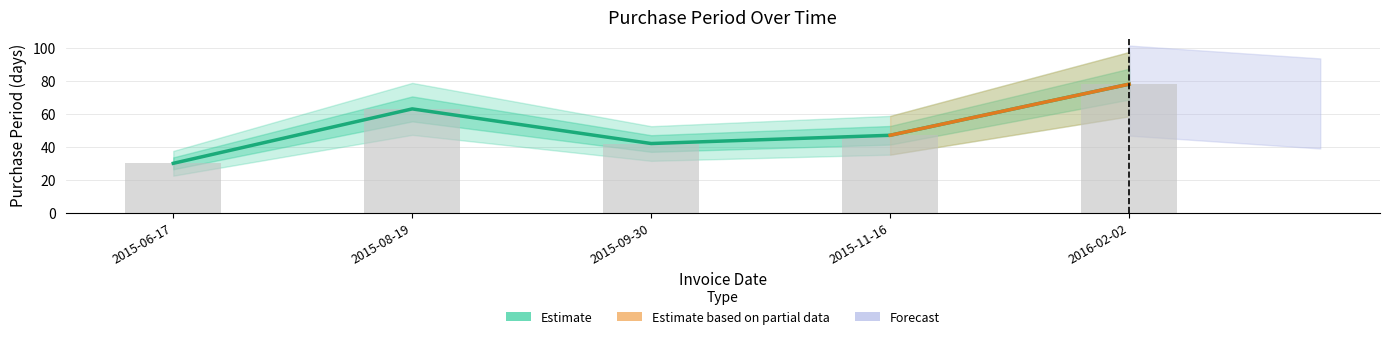

Which has a higher value, 2015-08-19 or 2015-11-16?

2015-08-19